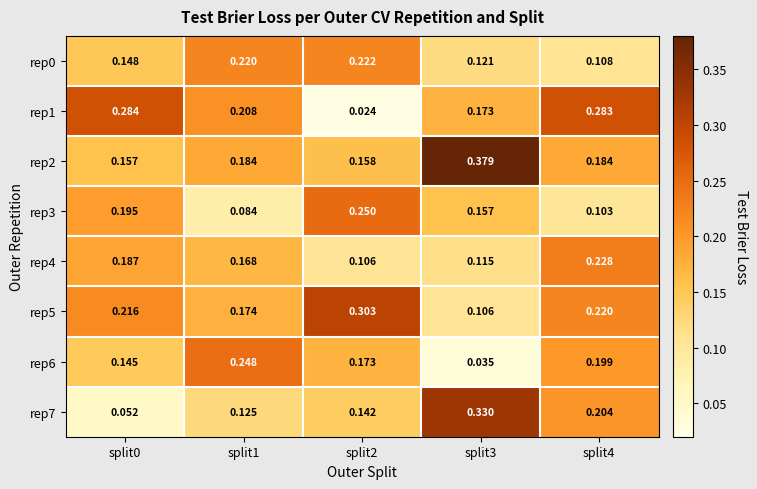

At which category is the sum across all series the highest?

split4